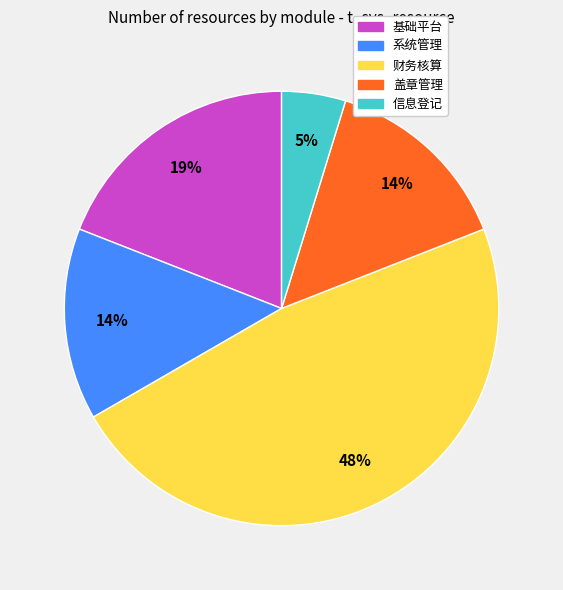

Is the sum of 信息登记 and 财务核算 greater than half?

Yes